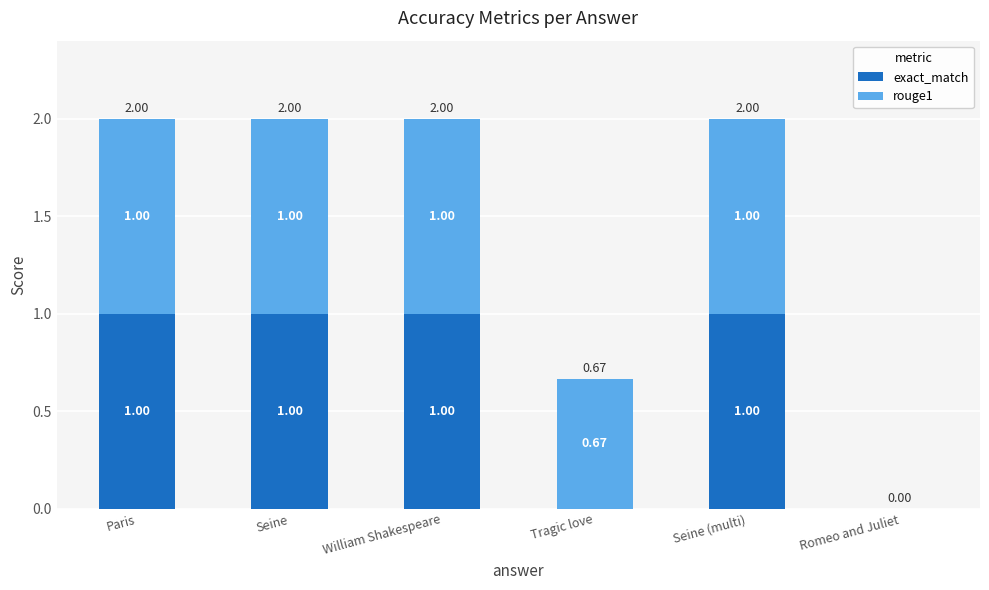

What is the sum of all exact_match values?

4.0